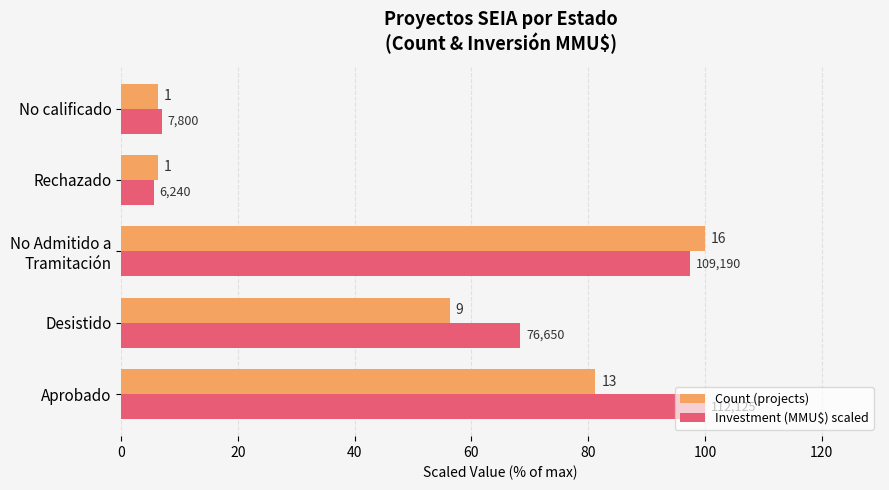

What are all the series names shown in the legend?

Count (projects), Investment (MMU$) scaled